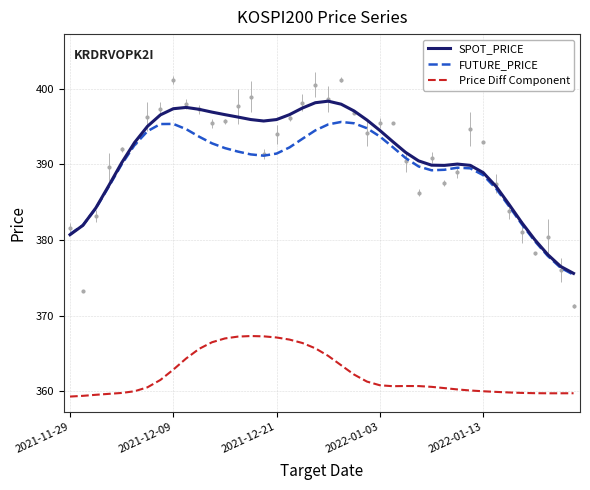

Which series has the largest total across all categories?

SPOT_PRICE